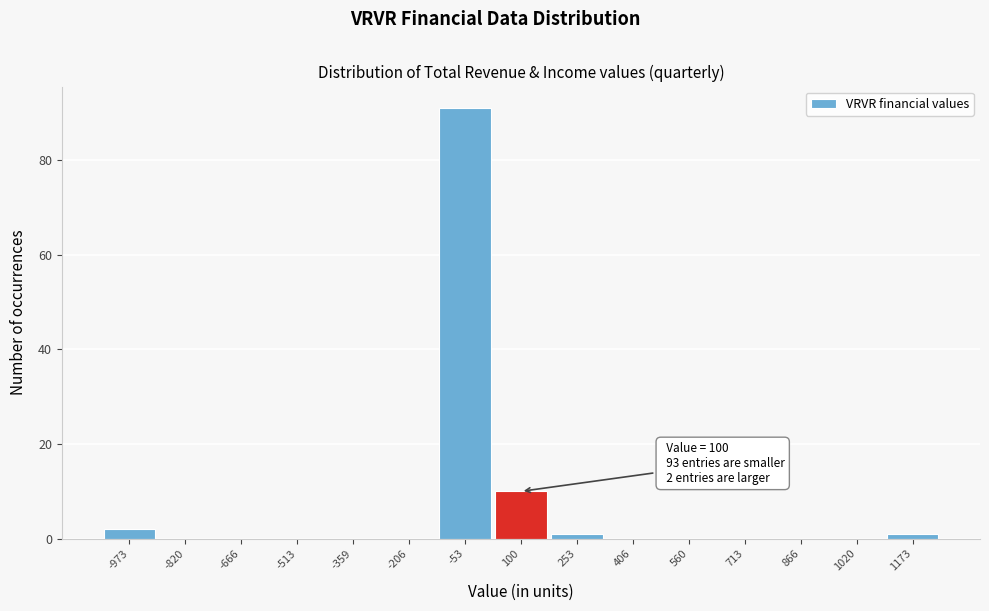

Over which range of the x-axis is the bar tallest?

-120 to 20